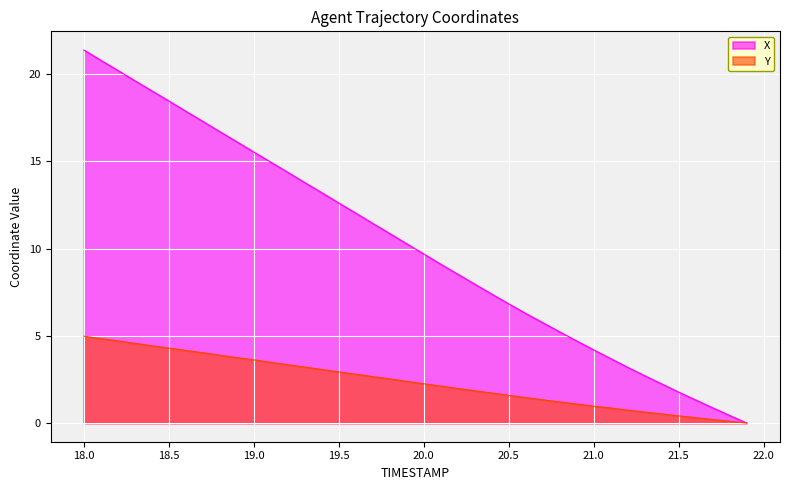

Which series has the largest total across all categories?

X